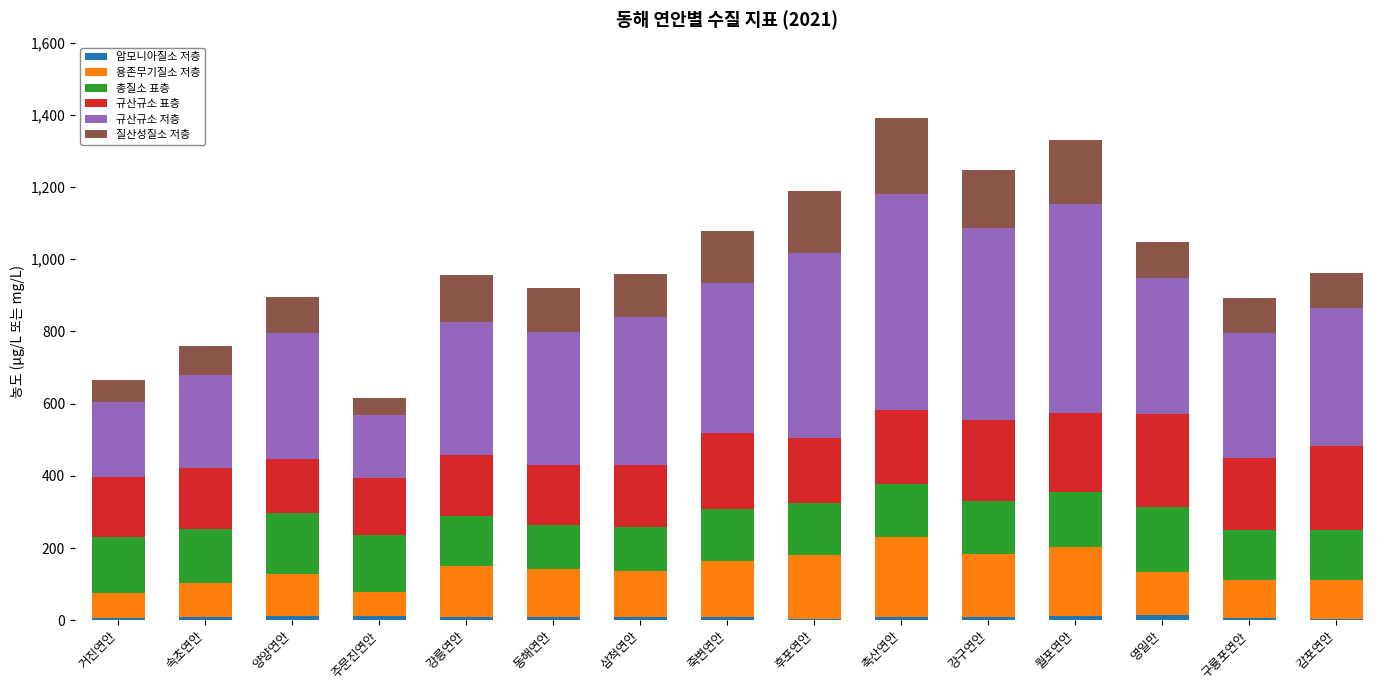

At how many categories does at least one series exceed 344?

12